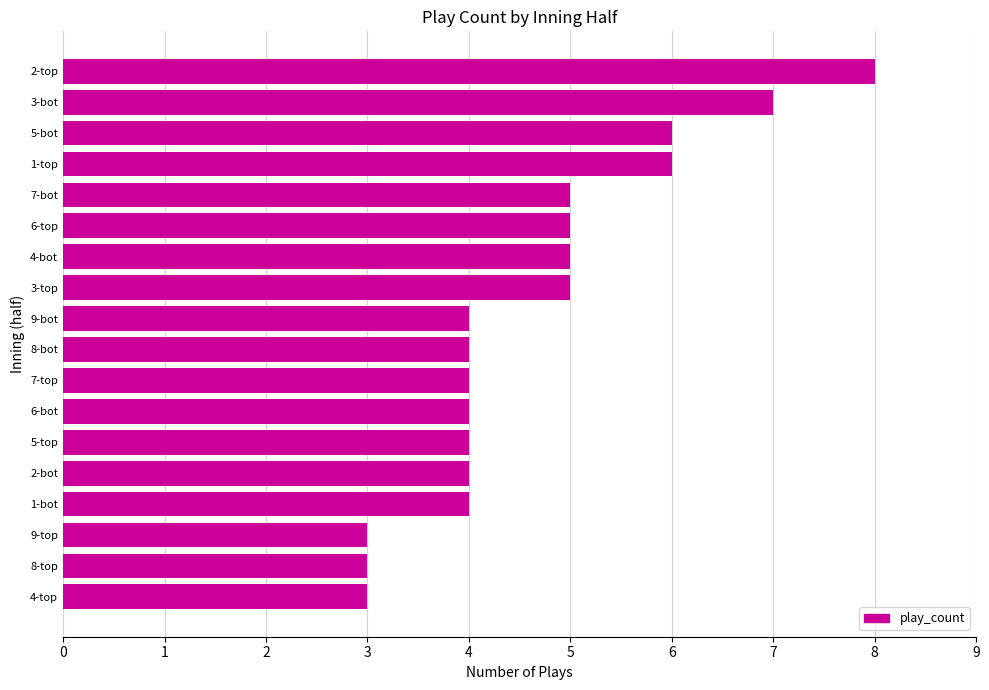

How many series are shown in this chart?

1